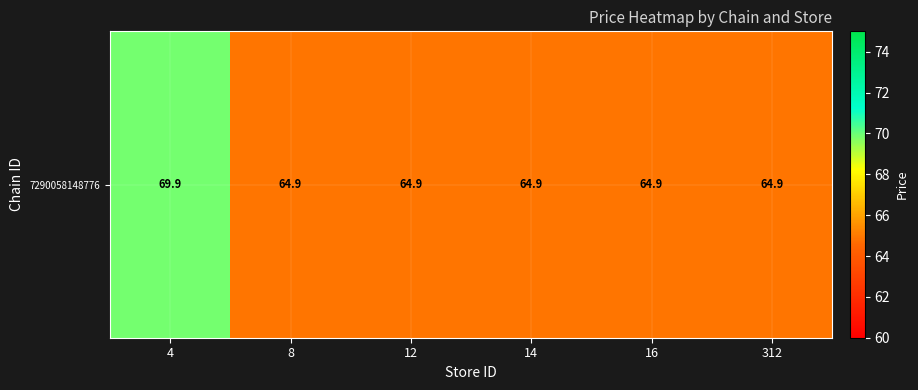

What is the ratio of the value at 14 to the value at 12?

1.0